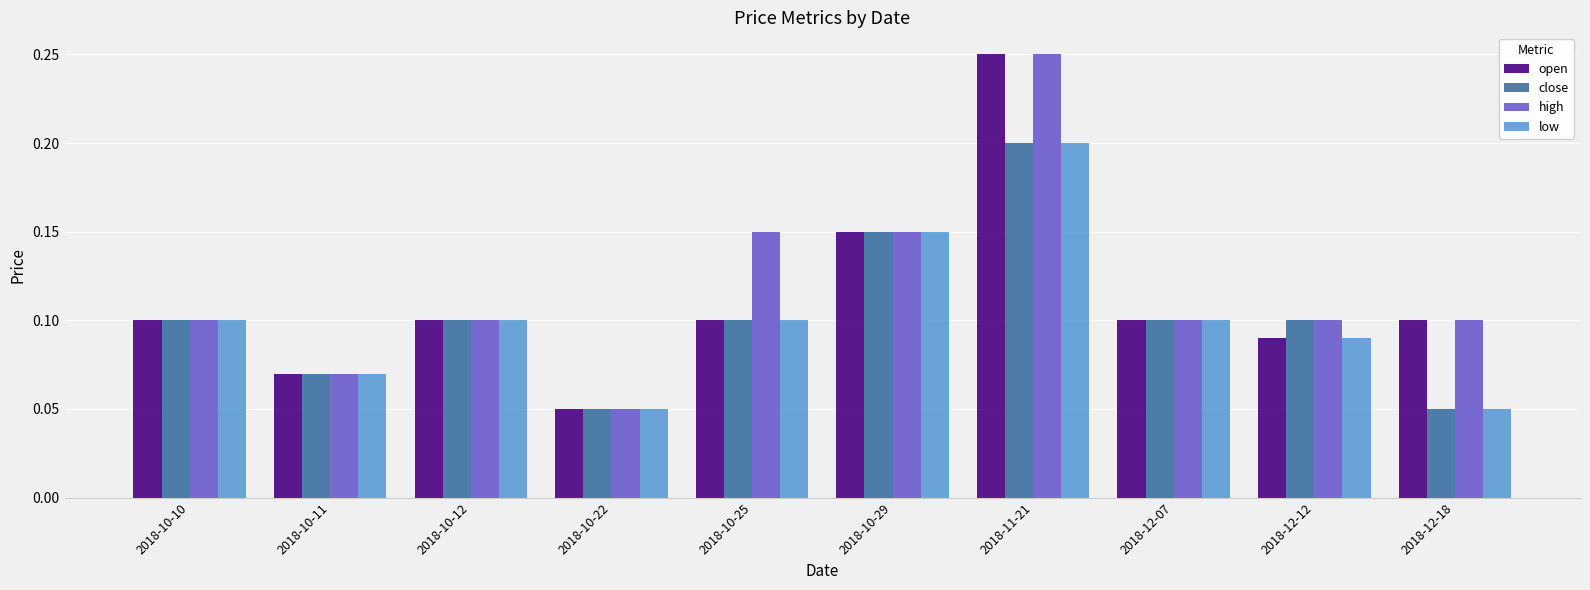

Which category has the lowest value in the open series?

2018-10-22